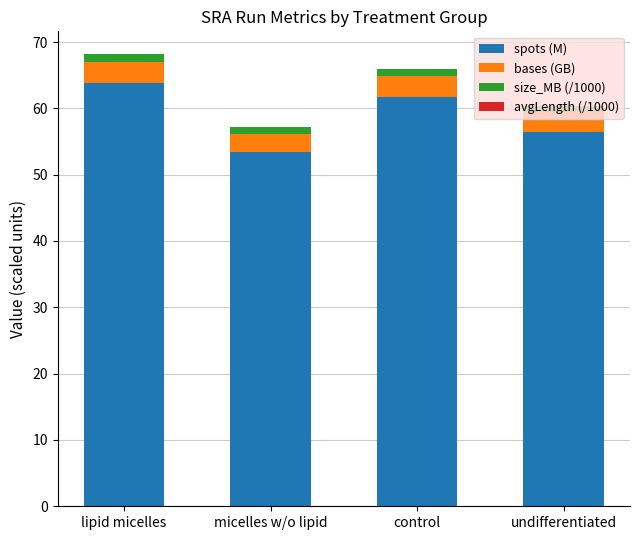

What is the highest value of the spots (M) series?

63.8